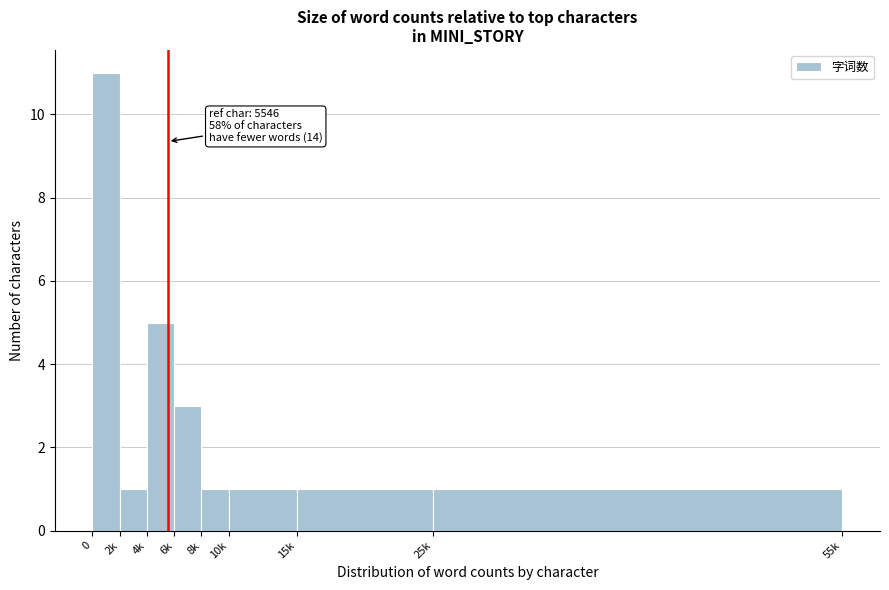

Reading right to left, extract all data points from this chart.

25k=1	15k=1	10k=1	8k=1	6k=3	4k=5	2k=1	0=11